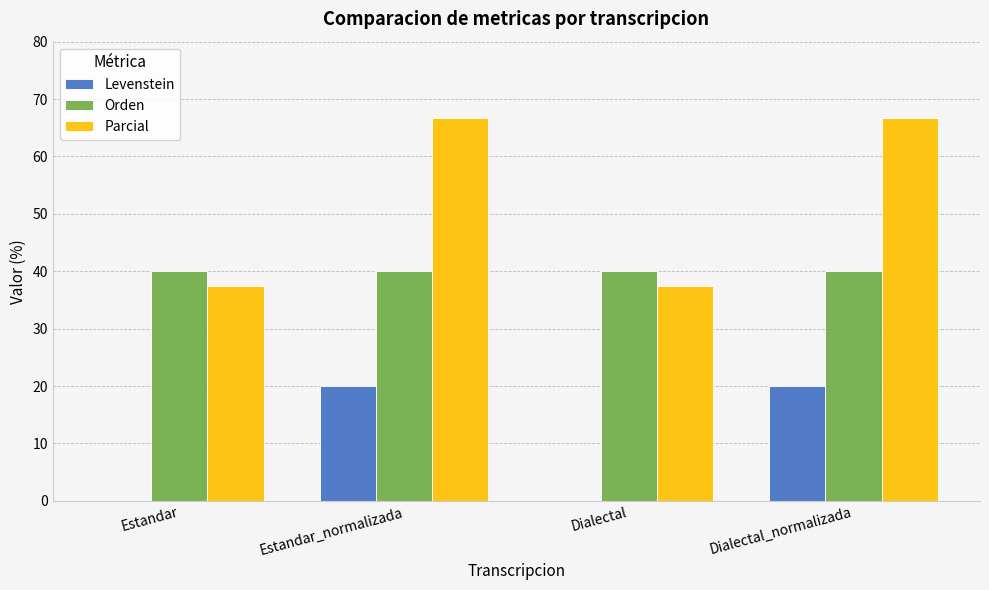

How many groups of bars are there?

4